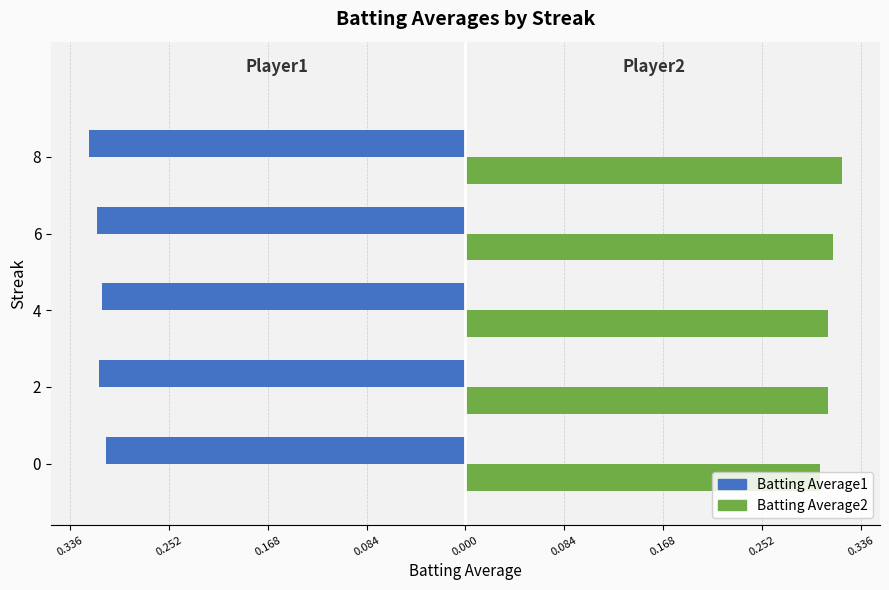

What are all the series names shown in the legend?

Batting Average1, Batting Average2